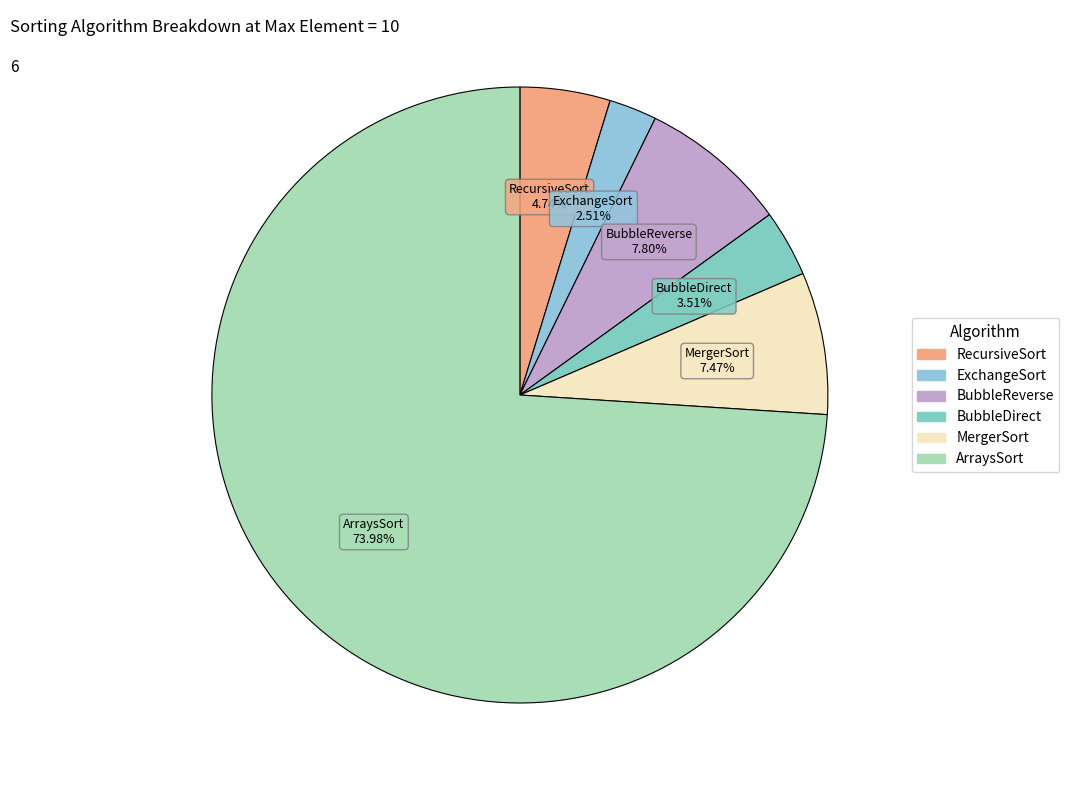

To the nearest percent, what is the average slice percentage?

17%